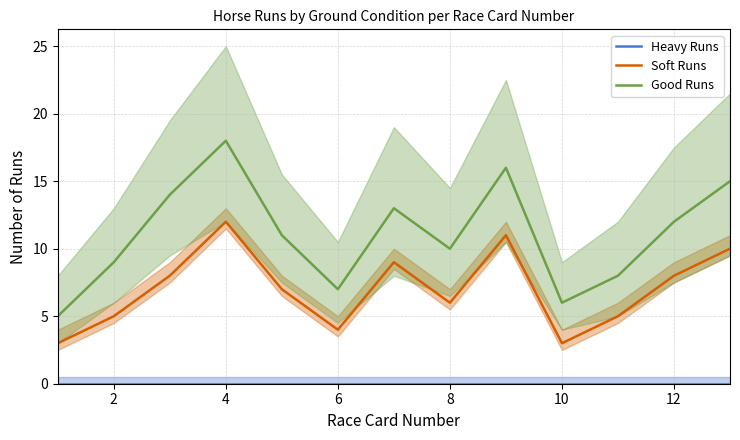

What are all the series names shown in the legend?

Heavy Runs, Soft Runs, Good Runs